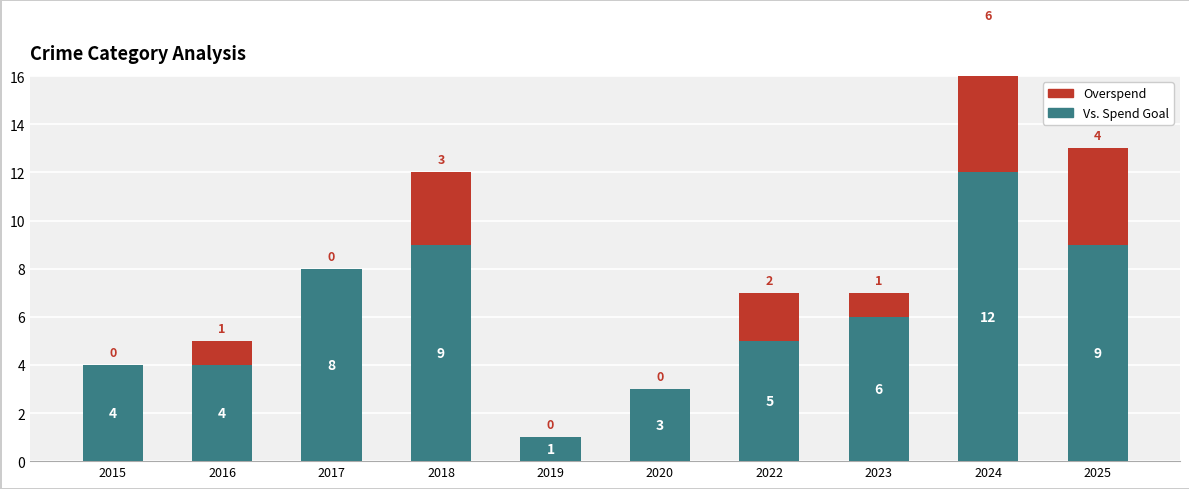

At which category is the sum across all series the highest?

2024